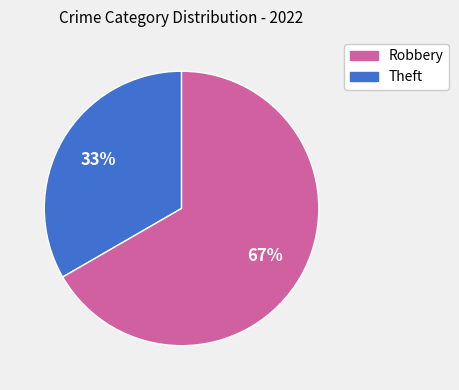

What is the smallest slice in the pie chart?

Robbery